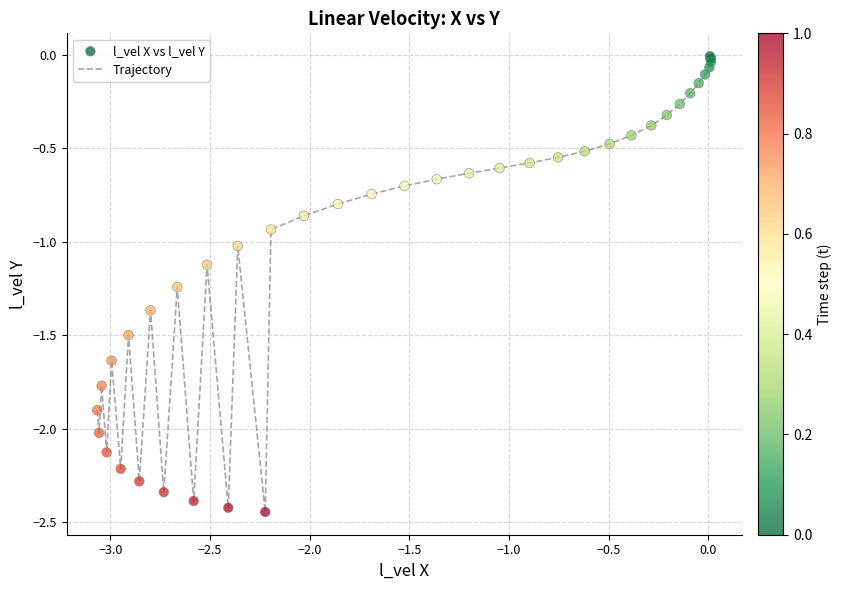

What is the difference between the maximum and minimum values?

2.4